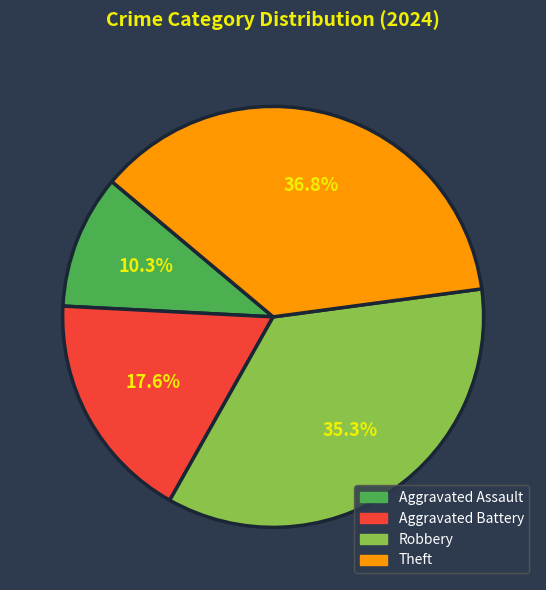

Rank the categories by value from highest to lowest.

Theft, Robbery, Aggravated Battery, Aggravated Assault